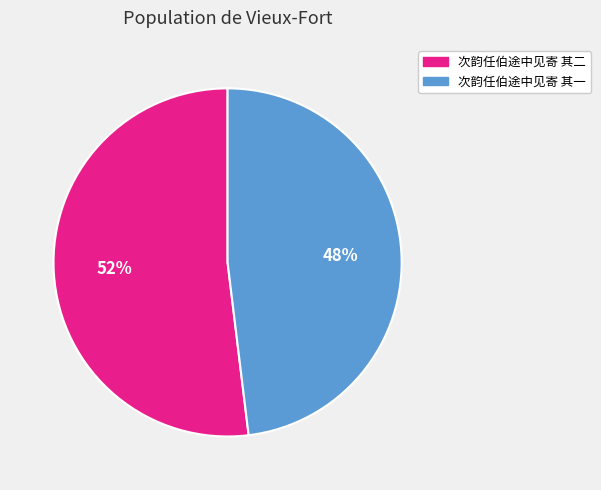

Rank the categories by value from highest to lowest.

次韵任伯途中见寄 其二, 次韵任伯途中见寄 其一